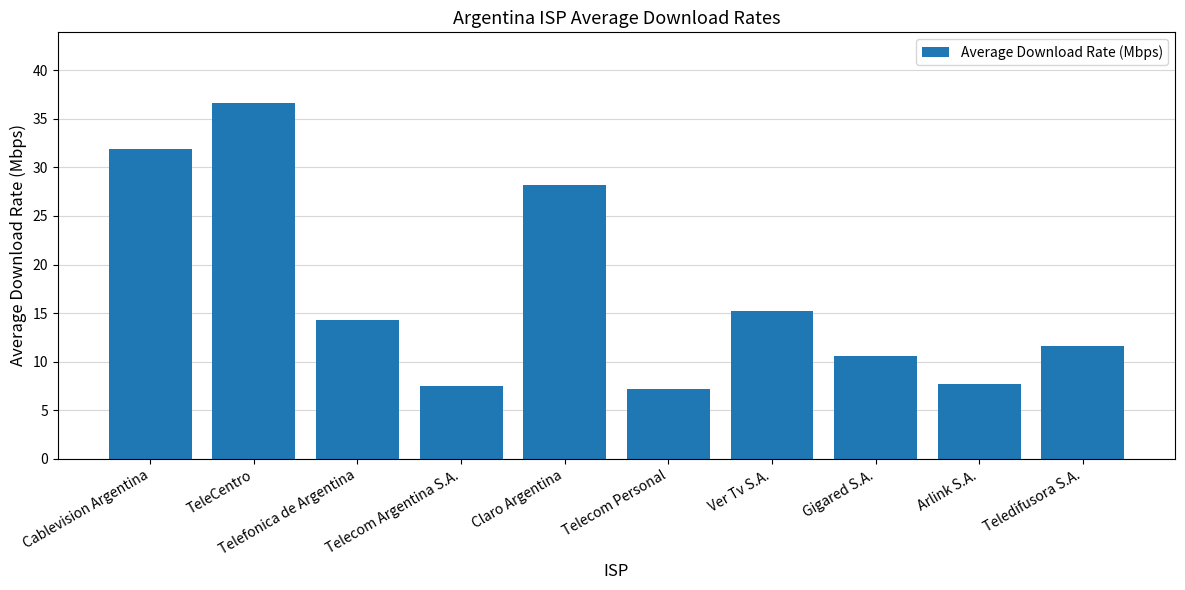

What is the minimum value shown in the chart?

7.2